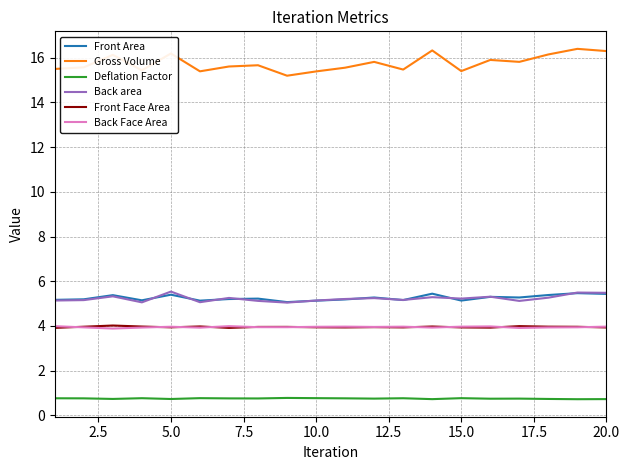

True or false: Front Face Area has more than 1 points higher than both neighbors.

True